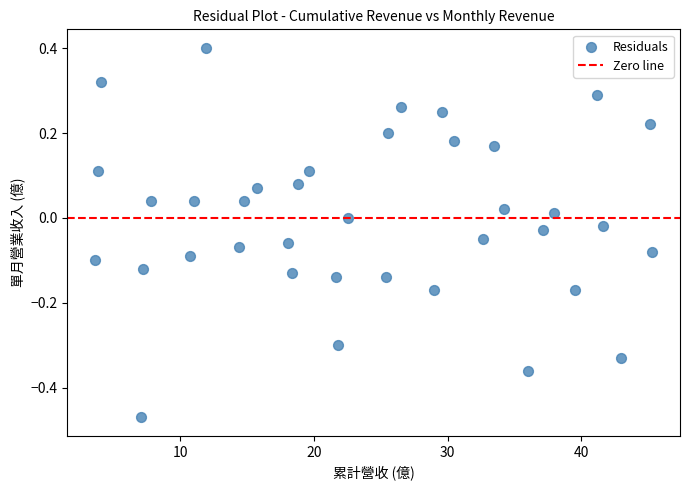

What is the range of X values (max minus min)?

41.7